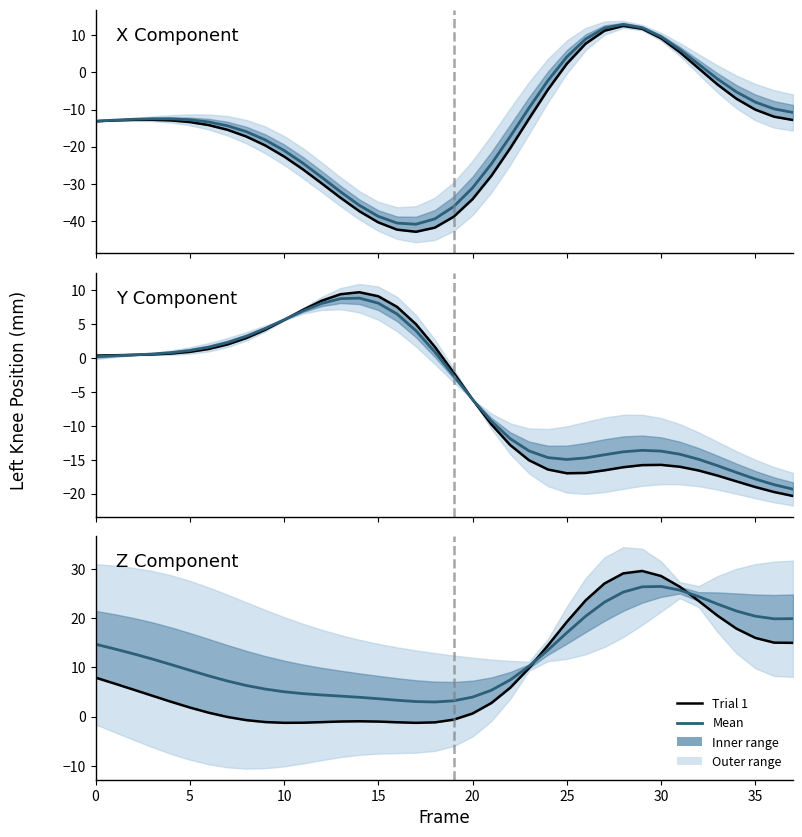

The value of Mean at 26 is 20.4. True or false?

True